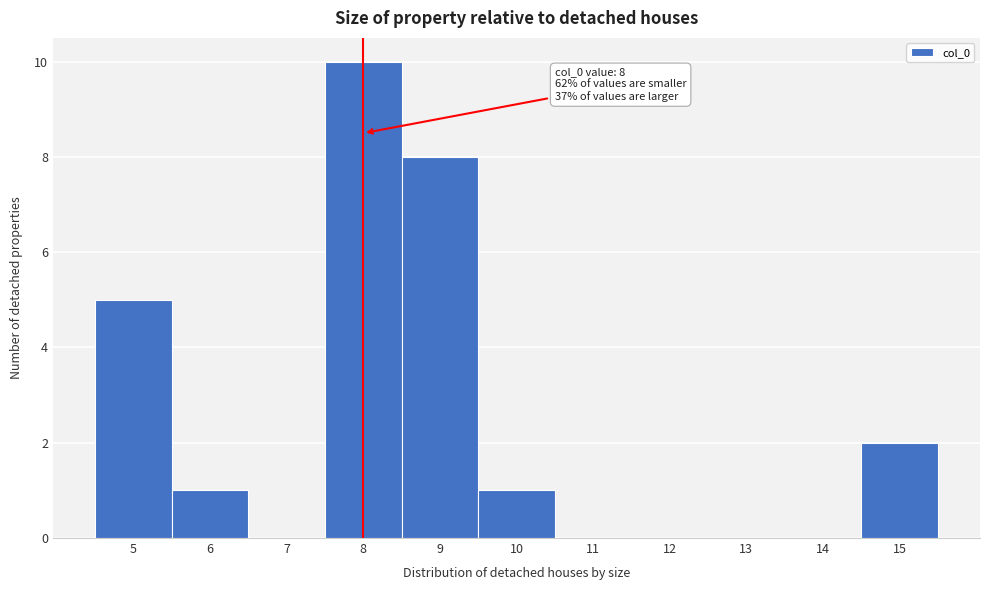

Which range on the x-axis has the tallest bar?

7.5 to 8.5